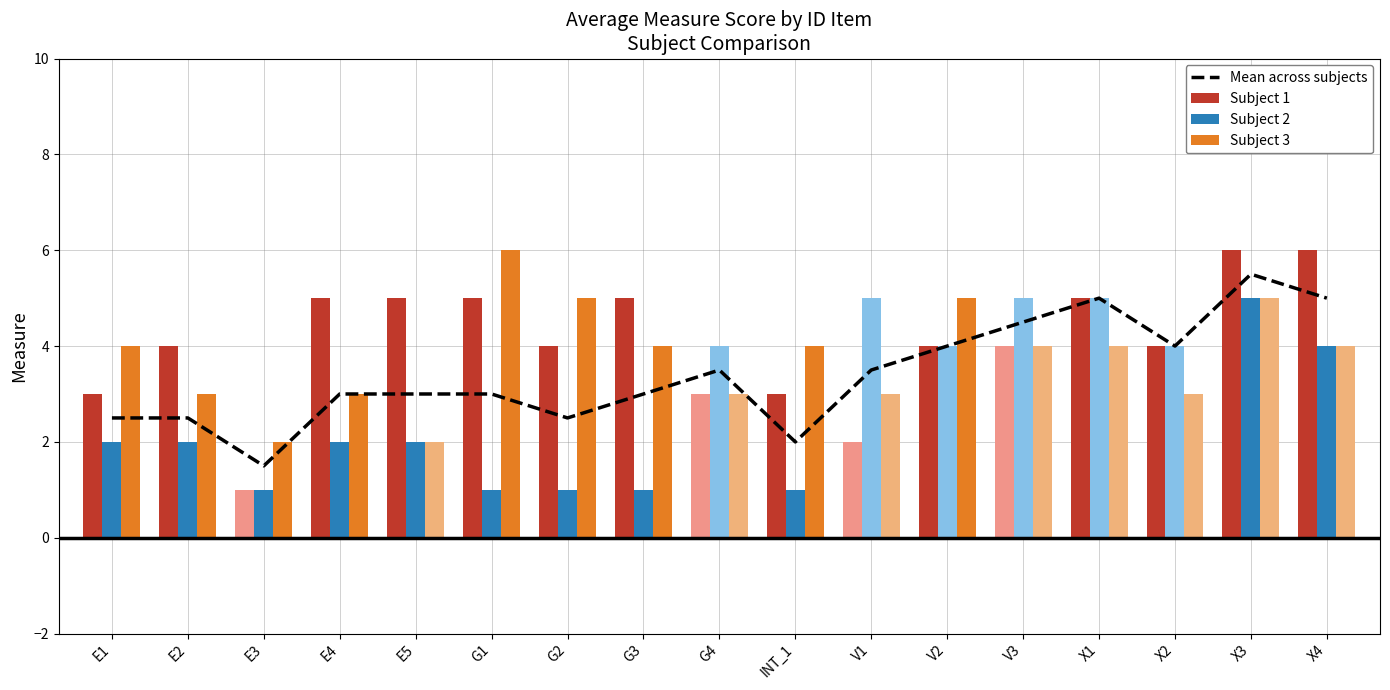

Which series has the largest total across all categories?

Subject 1